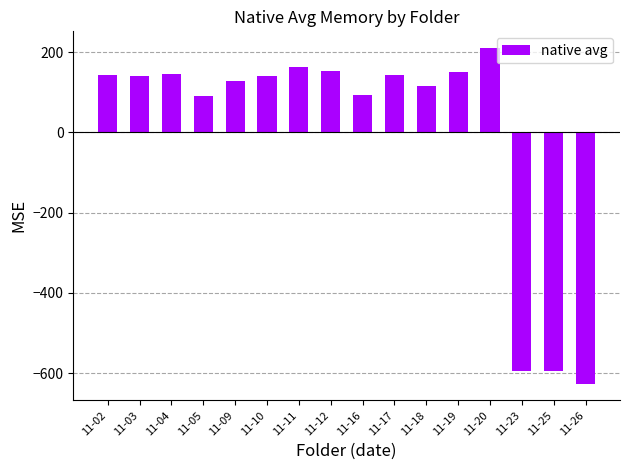

The chart shows a value of 288.5 at 11-20. True or false?

False